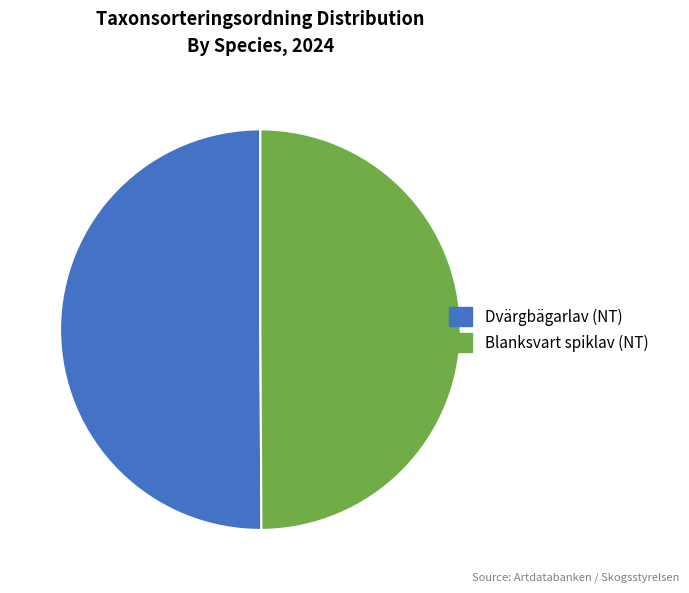

What is the ratio of the value at Dvärgbägarlav (NT) to the value at Blanksvart spiklav (NT)?

1.0